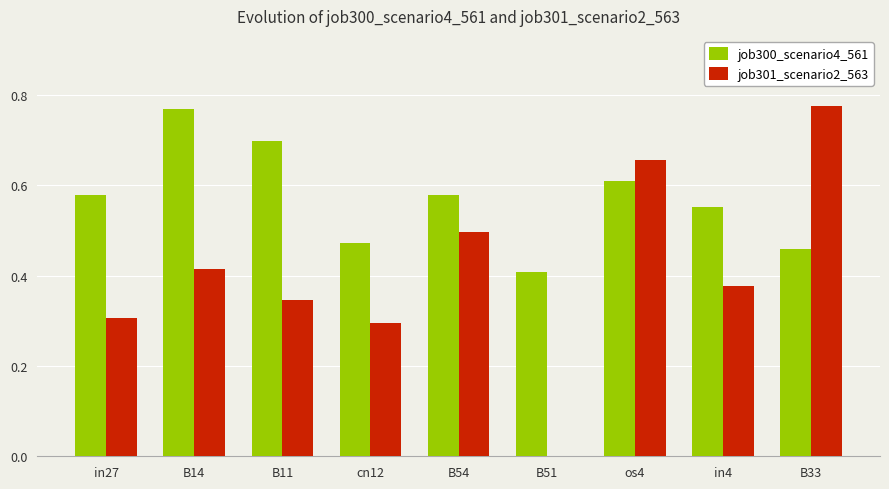

The value of job301_scenario2_563 at os4 is 0.4. True or false?

False